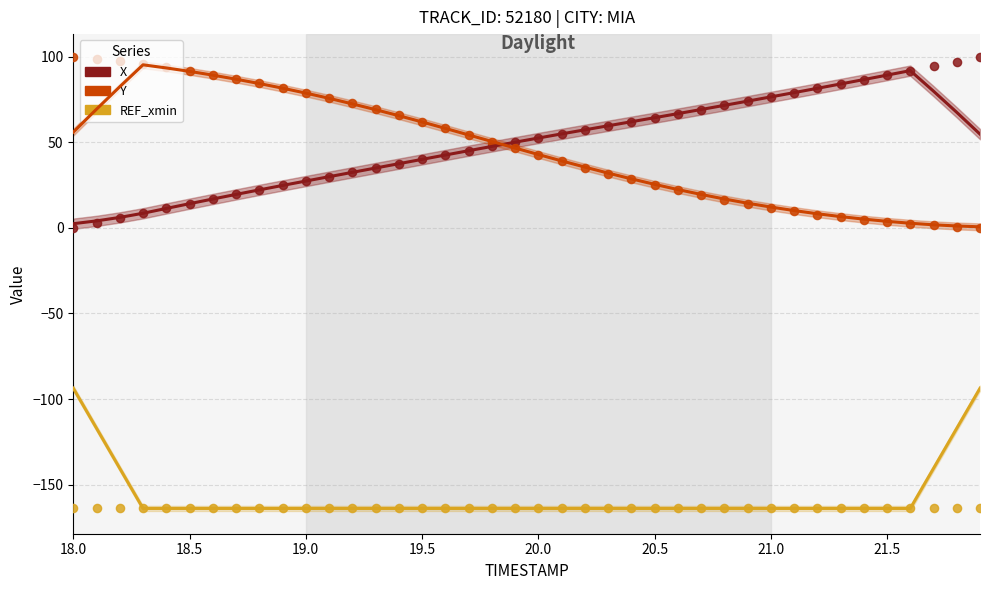

What are all the series names shown in the legend?

X, Y, REF_xmin